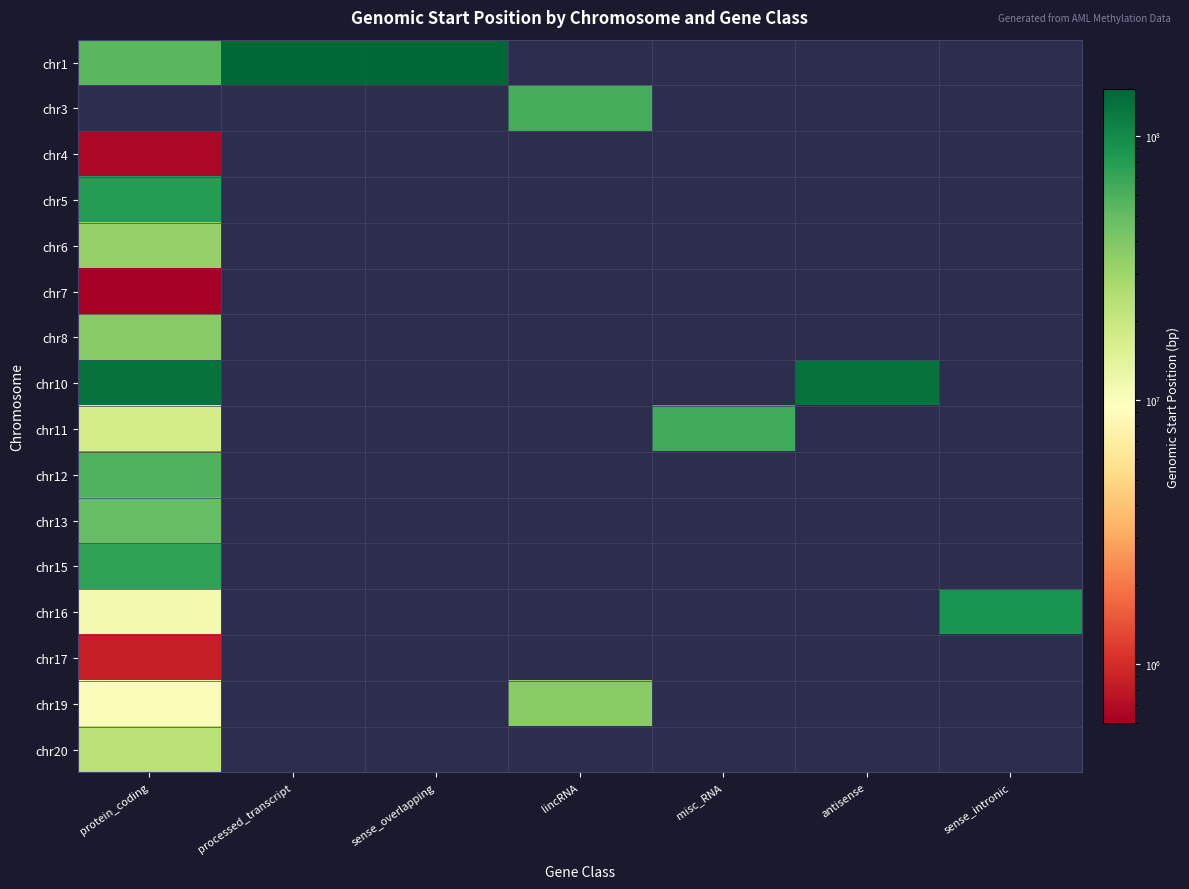

Between sense_overlapping and lincRNA, which is larger?

sense_overlapping